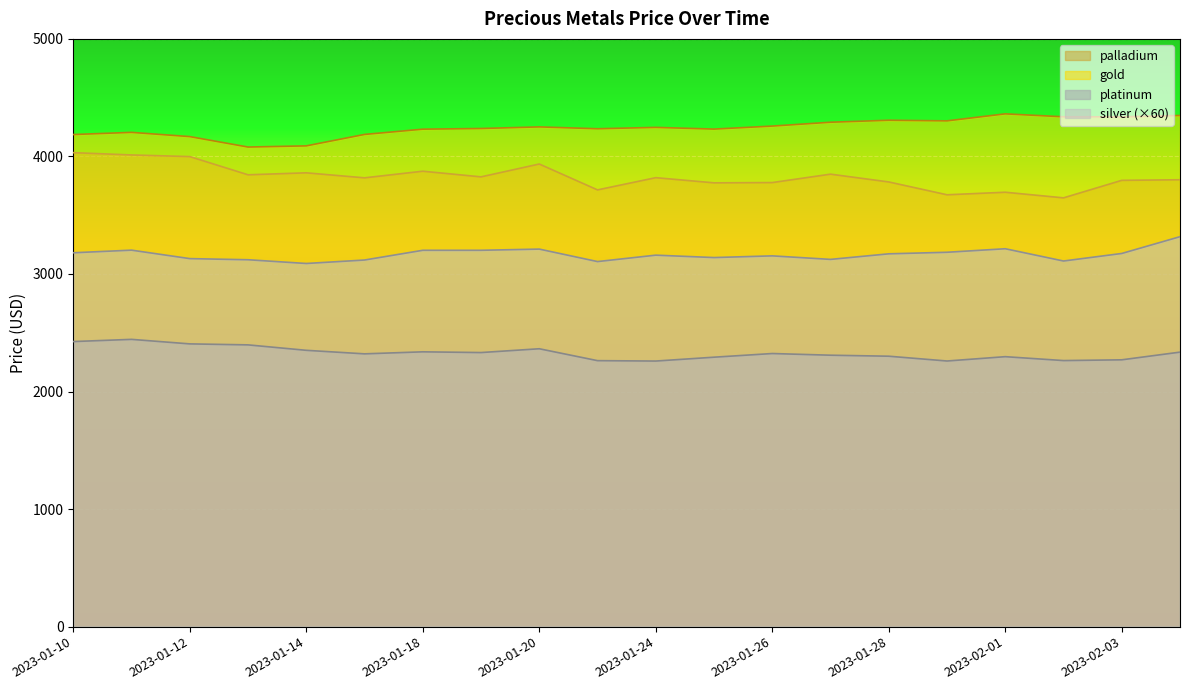

Reading right to left, extract all data points from this chart.

gold: 4348.5	4336.9	4337.4	4362.3	4302.7	4307.9	4291.1	4258.4	4232.7	4247.2	4235.6	4251.4	4237.8	4232.0	4187.2	4090.0	4080.0	4168.8	4204.9	4186.4
platinum: 2335.3	2269.9	2263.5	2296.7	2259.8	2300.6	2309.1	2323.4	2292.2	2259.4	2262.8	2364.0	2331.7	2337.9	2320.7	2350.7	2397.0	2405.4	2443.9	2425.2
palladium: 3801.7	3796.7	3647.7	3695.5	3673.9	3783.0	3849.3	3777.8	3775.5	3819.4	3715.5	3935.6	3826.3	3874.4	3818.1	3860.7	3843.9	3998.7	4012.7	4032.2
silver: 3317.4	3174.6	3110.4	3214.8	3184.8	3171.6	3124.2	3154.2	3139.8	3160.2	3105.6	3211.8	3201.6	3201.6	3118.8	3089.4	3121.2	3130.8	3202.8	3180.6